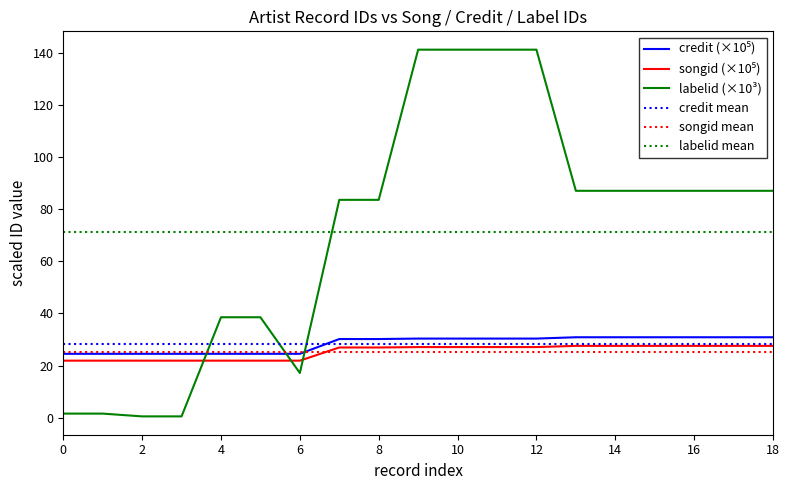

Between 41537 and 5189, which series saw the biggest shift?

labelid